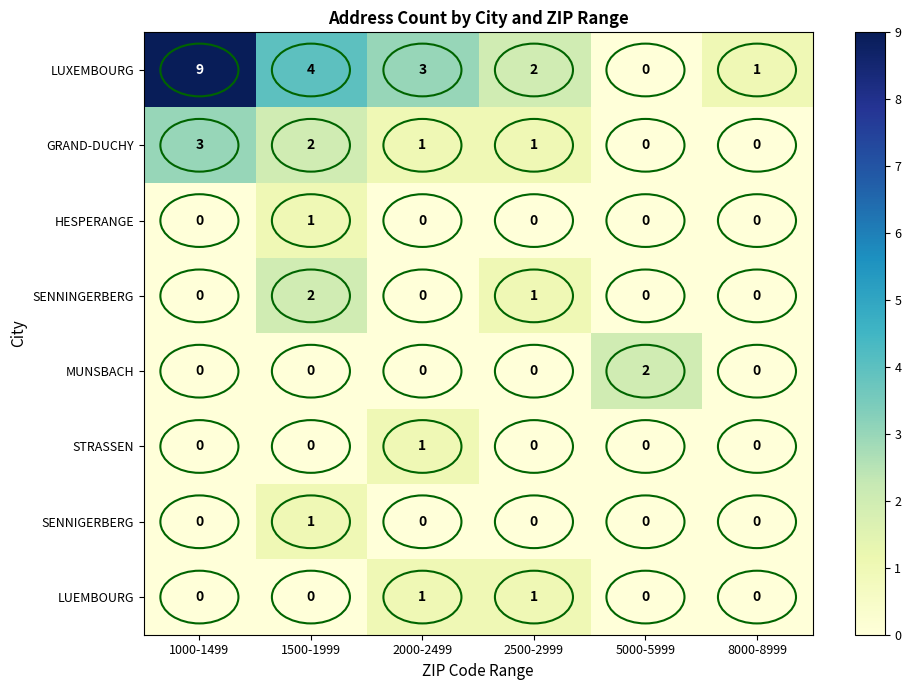

Is it true that STRASSEN equals 0 at 5000-5999?

True